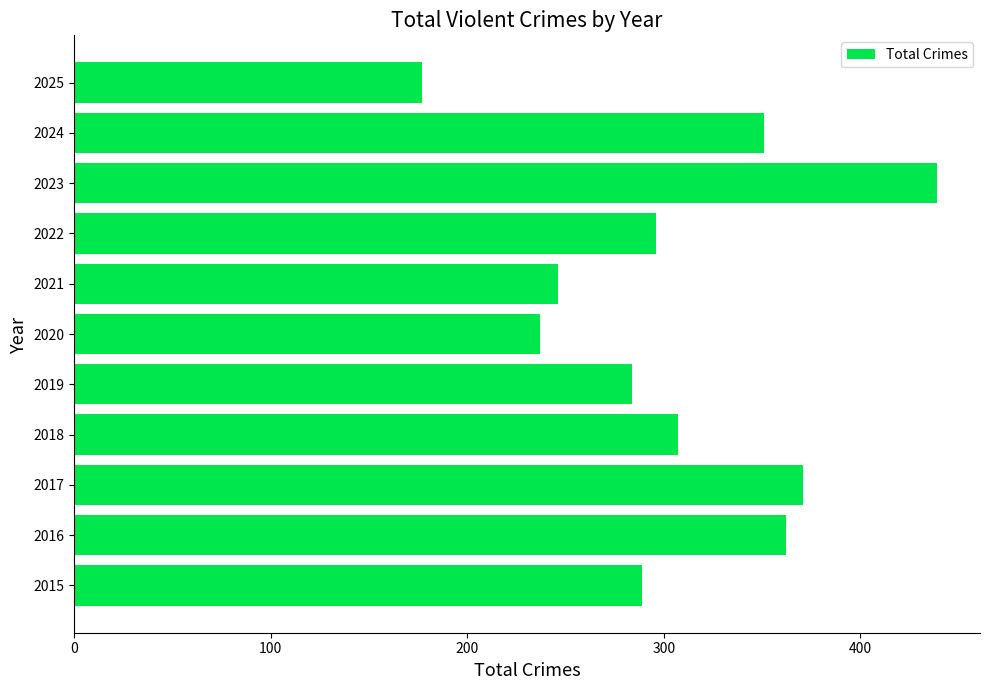

What is the sum of all values?

3359